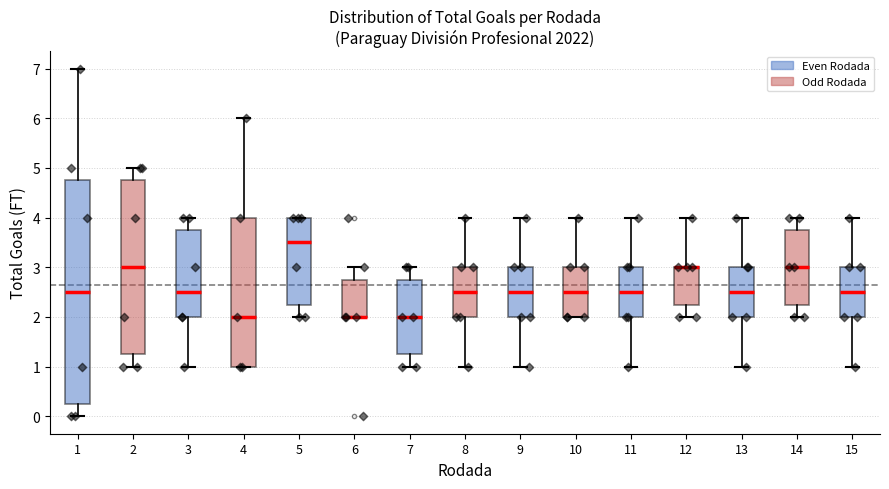

Reading left to right, read every box against the y-axis: the position of its median line, the range the box covers, and the ends of its whiskers. The values are not printed on the chart, so give them approximately, as read against the axis.

1: median 2.5, box 0.3 to 4.8, whiskers 0.0 to 7.0
2: median 3.0, box 1.3 to 4.8, whiskers 1.0 to 5.0
3: median 2.5, box 2.0 to 3.8, whiskers 1.0 to 4.0
4: median 2.0, box 1.0 to 4.0, whiskers 1.0 to 6.0
5: median 3.5, box 2.3 to 4.0, whiskers 2.0 to 4.0
6: median 2.0 (drawn on the box's lower edge), box 2.0 to 2.8, whiskers 2.0 to 3.0
7: median 2.0, box 1.3 to 2.8, whiskers 1.0 to 3.0
8: median 2.5, box 2.0 to 3.0, whiskers 1.0 to 4.0
9: median 2.5, box 2.0 to 3.0, whiskers 1.0 to 4.0
10: median 2.5, box 2.0 to 3.0, whiskers 2.0 to 4.0
11: median 2.5, box 2.0 to 3.0, whiskers 1.0 to 4.0
12: median 3.0 (drawn on the box's upper edge), box 2.3 to 3.0, whiskers 2.0 to 4.0
13: median 2.5, box 2.0 to 3.0, whiskers 1.0 to 4.0
14: median 3.0, box 2.3 to 3.8, whiskers 2.0 to 4.0
15: median 2.5, box 2.0 to 3.0, whiskers 1.0 to 4.0